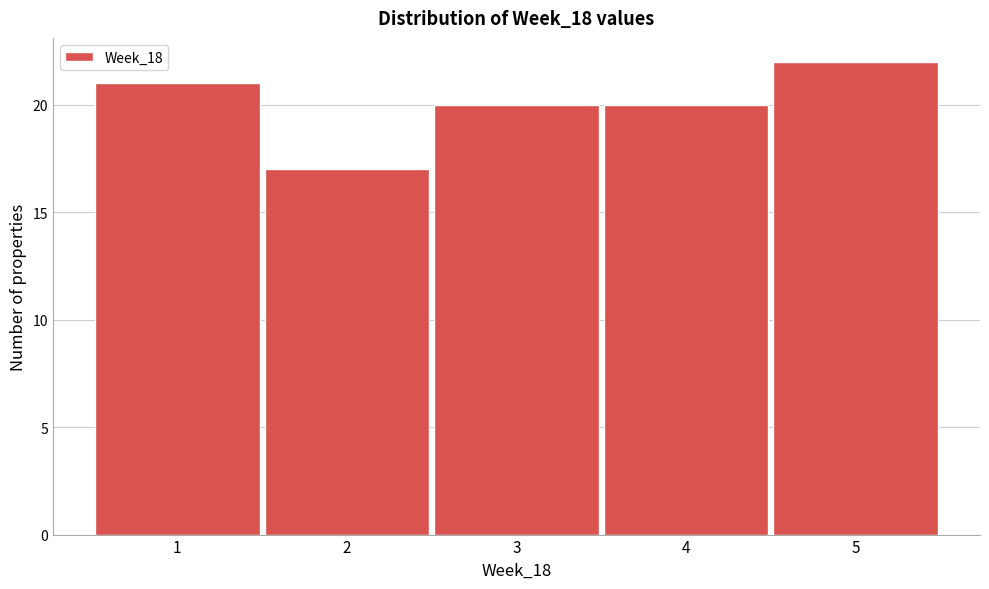

Which range on the x-axis has the tallest bar?

4.5 to 5.5